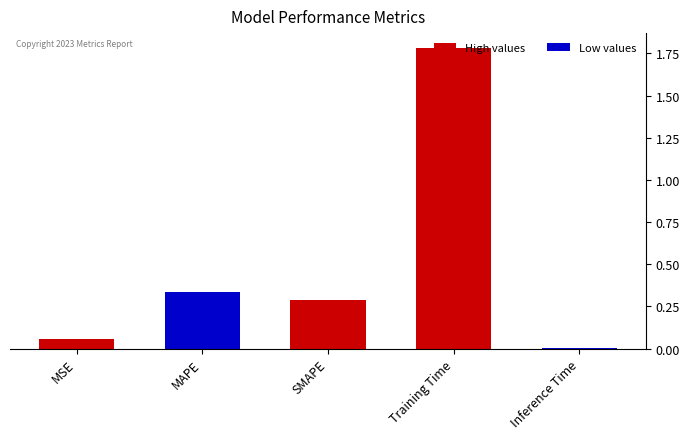

Between Training Time and SMAPE, which is larger?

Training Time